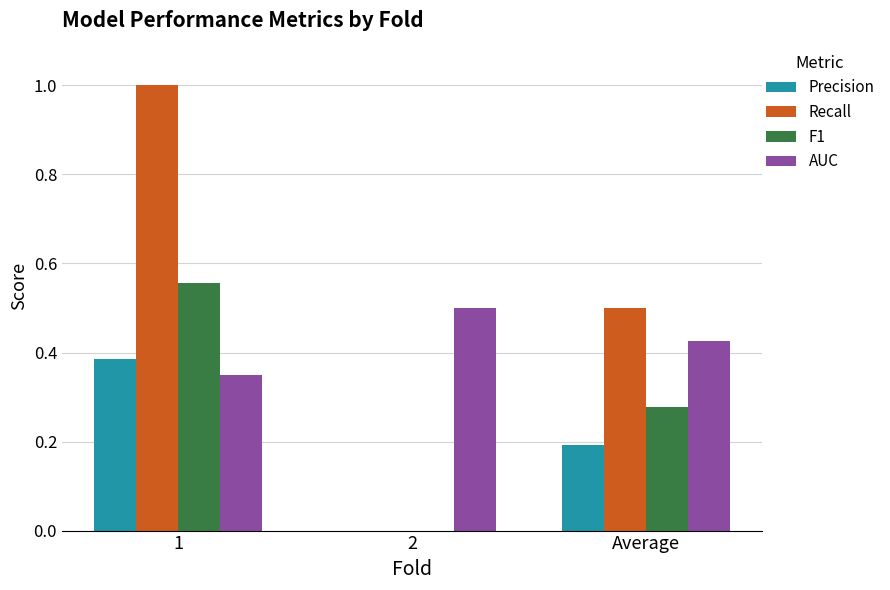

What is the greatest value displayed?

1.0